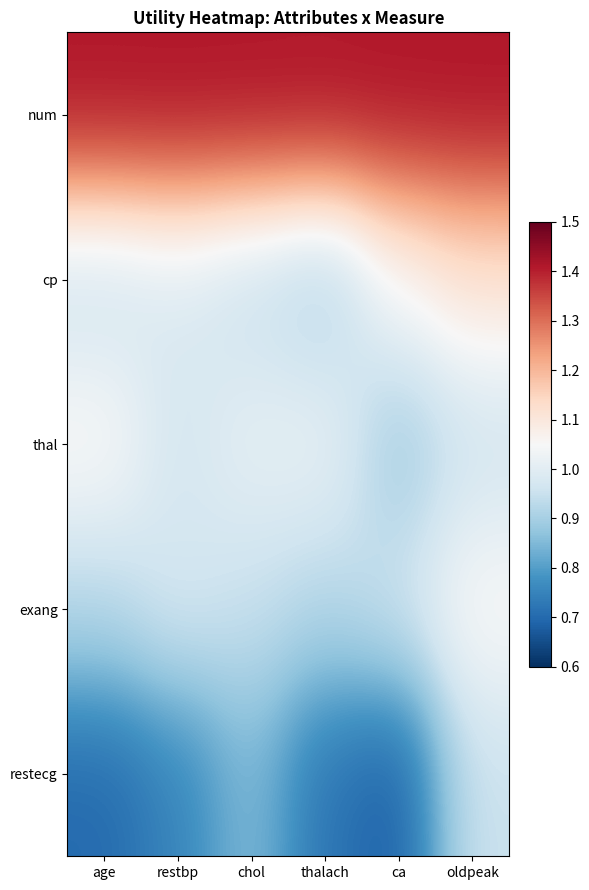

Rank the series at chol from lowest to highest value.

restecg, cp, exang, thal, num